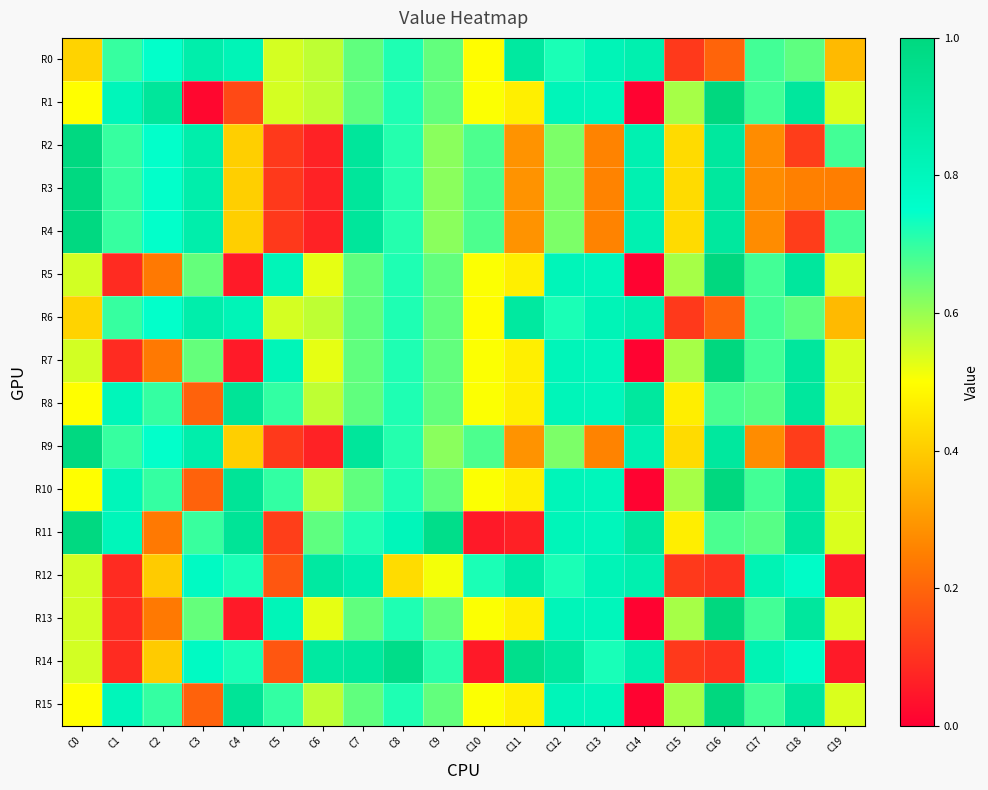

What is the total value across all series at C17?

9.6